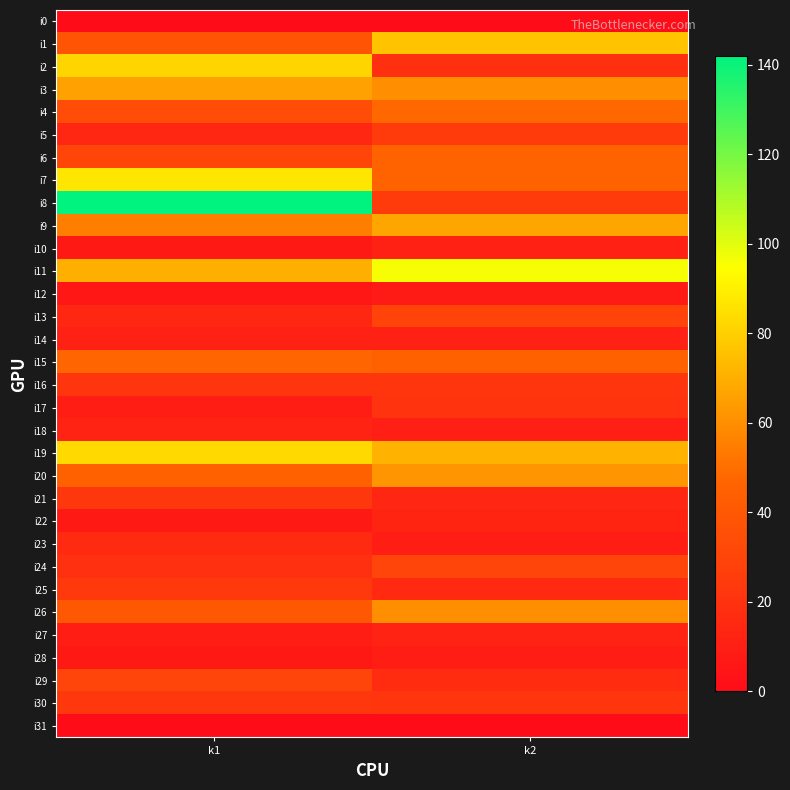

Reading left to right, what are all the values shown in this chart?

i0: k1=0	k2=0
i1: k1=38	k2=76
i2: k1=82	k2=19
i3: k1=66	k2=60
i4: k1=34	k2=48
i5: k1=14	k2=25
i6: k1=31	k2=46
i7: k1=87	k2=46
i8: k1=142	k2=25
i9: k1=55	k2=67
i10: k1=7	k2=11
i11: k1=70	k2=96
i12: k1=6	k2=8
i13: k1=14	k2=29
i14: k1=11	k2=11
i15: k1=47	k2=45
i16: k1=22	k2=22
i17: k1=9	k2=21
i18: k1=12	k2=10
i19: k1=83	k2=71
i20: k1=45	k2=62
i21: k1=23	k2=14
i22: k1=7	k2=13
i23: k1=16	k2=9
i24: k1=19	k2=30
i25: k1=24	k2=16
i26: k1=40	k2=60
i27: k1=9	k2=12
i28: k1=7	k2=9
i29: k1=30	k2=17
i30: k1=23	k2=22
i31: k1=0	k2=0